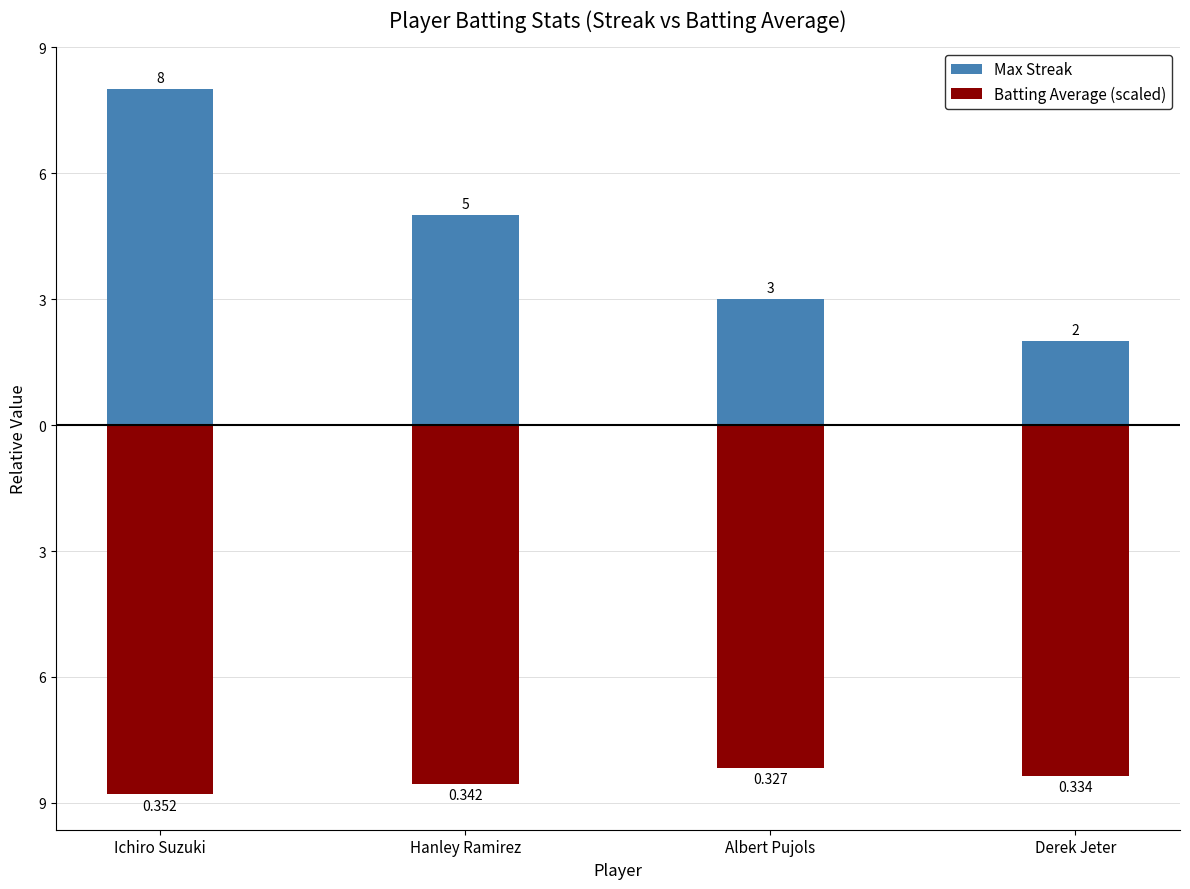

What is the highest value of the Max Streak series?

8.0